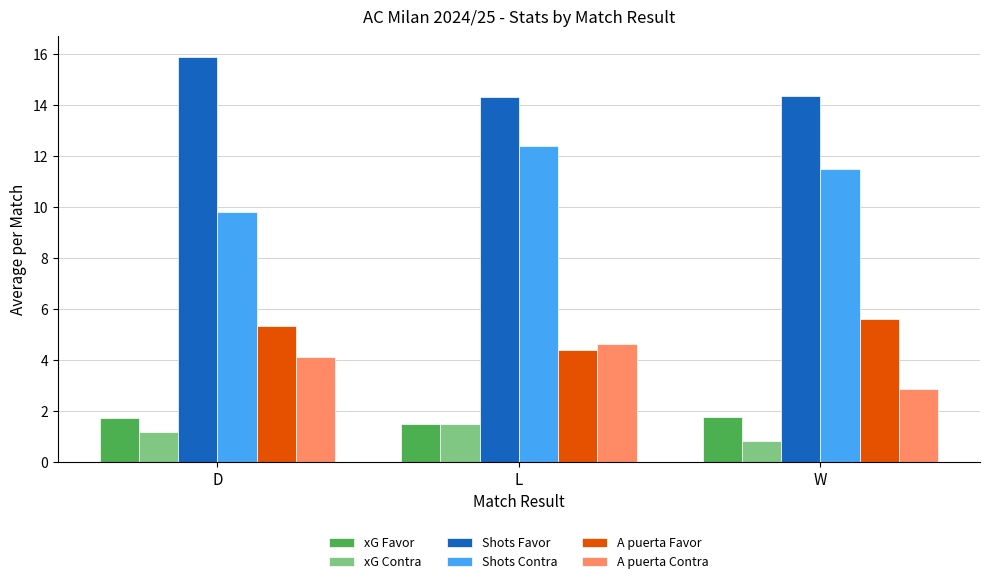

List the labels in order of A puerta Contra value, largest first.

L, D, W